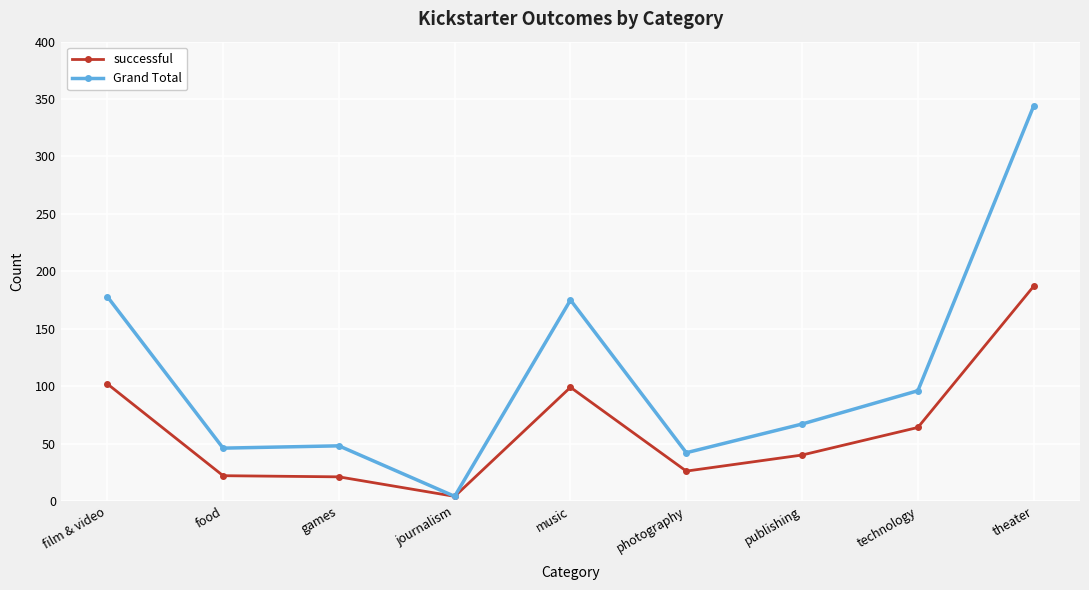

At which category does the chart reach its peak across all series?

theater